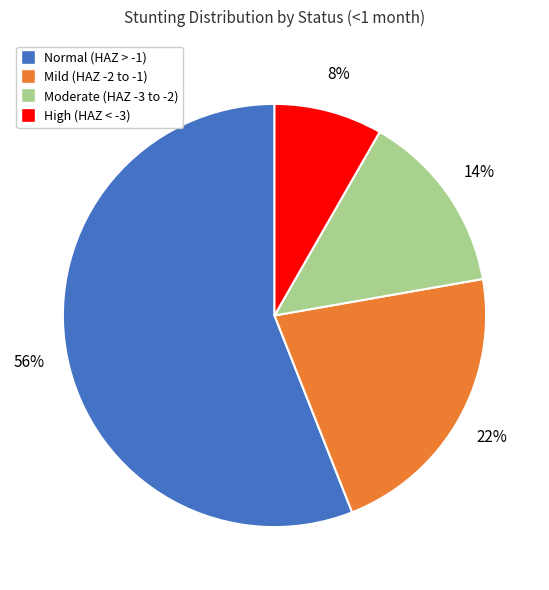

How many slices are in this pie chart?

4